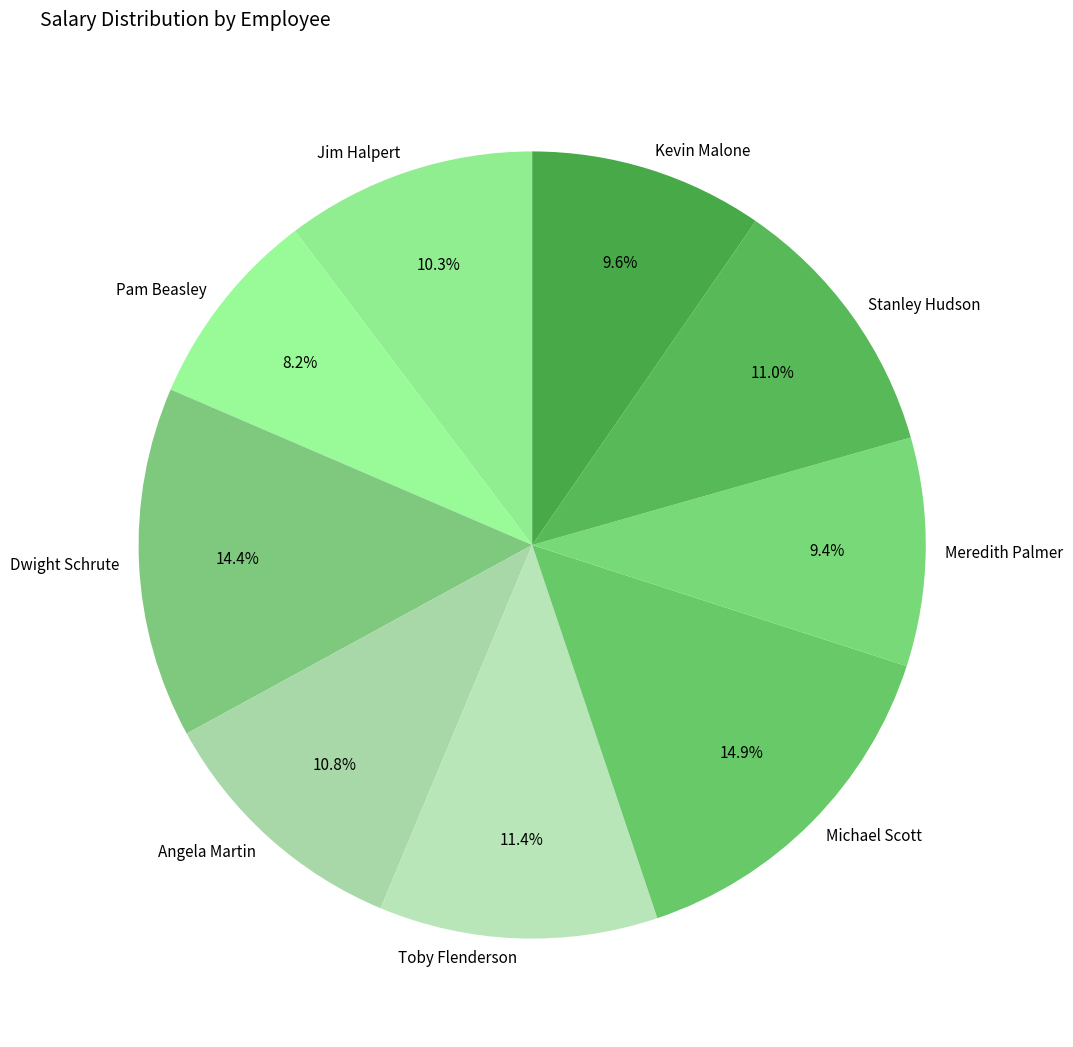

Which category has the smallest portion of the pie?

Pam Beasley